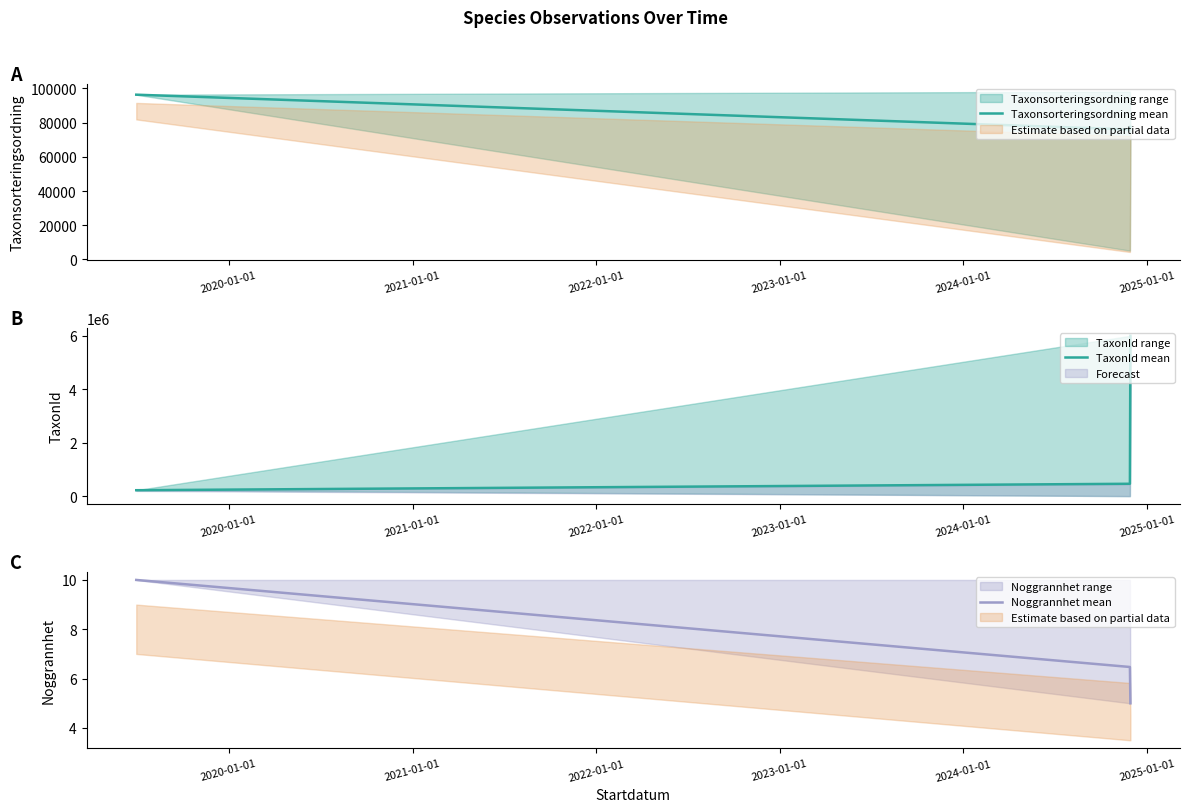

What is the highest value of the Noggrannhet mean series?

10.0